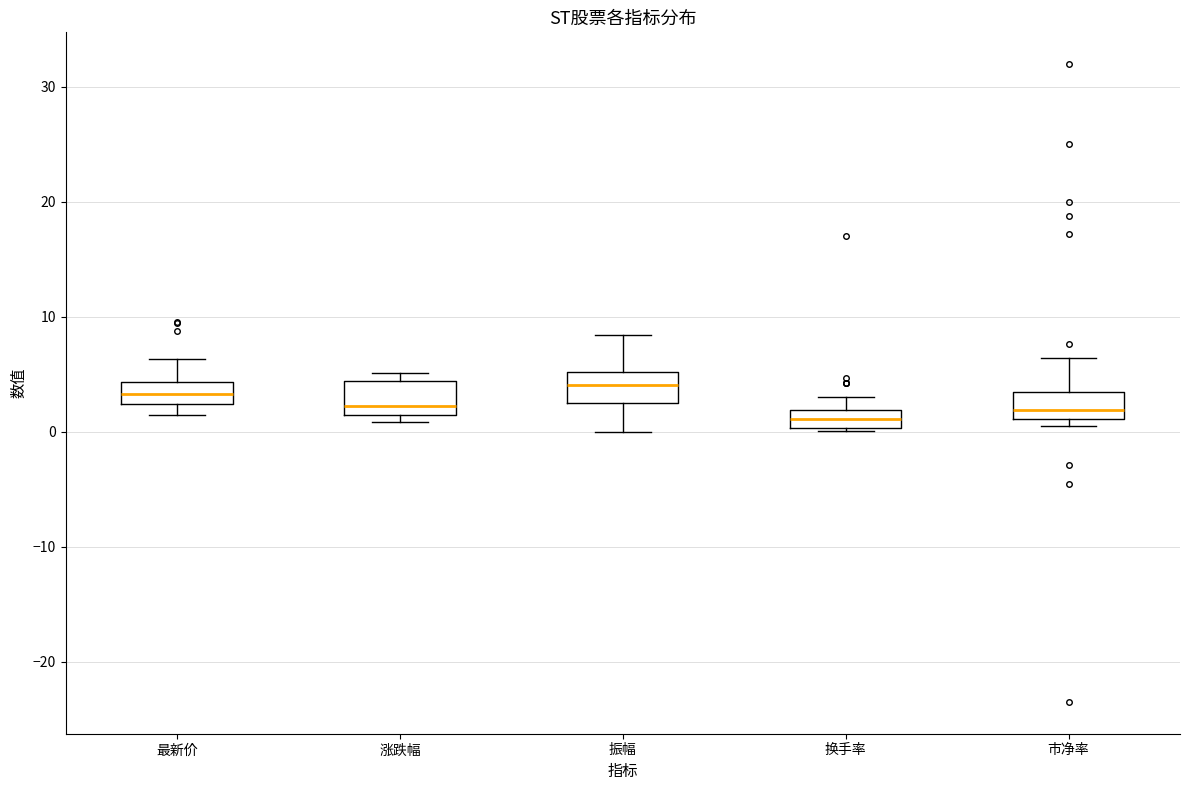

Where does the upper whisker of the box for 换手率 end on the y-axis? The values are not printed on the chart, so give them approximately, as read against the axis.

3